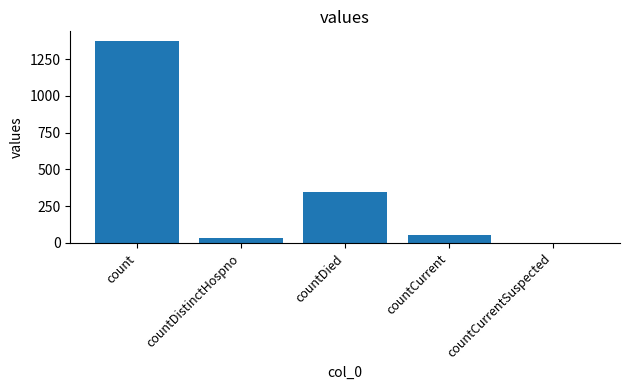

True or false: the data shows 195 at countDied.

False